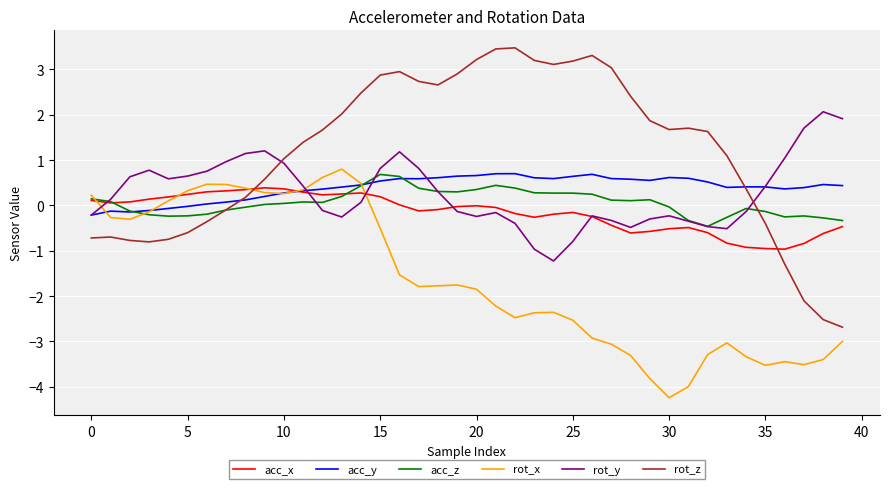

True or false: acc_y has more than 0 points higher than both neighbors.

True